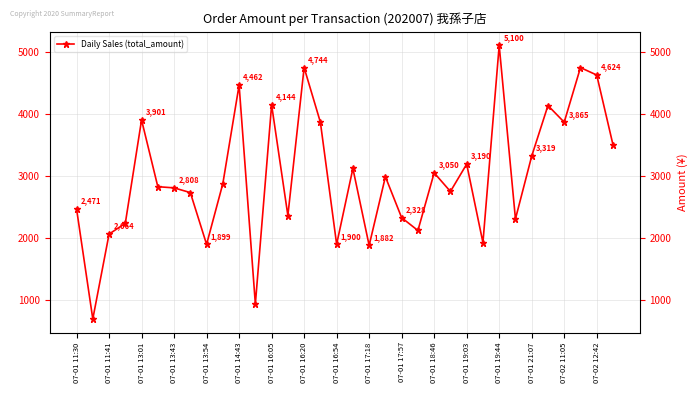

Is it true that the value at 07-01 11:41 is 698?

True